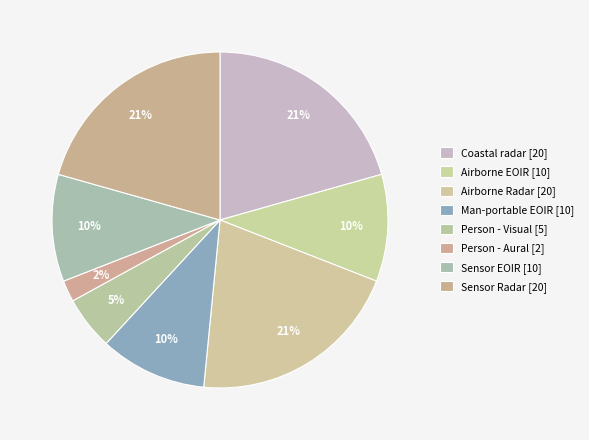

What percentage is the Person - Visual slice, to the nearest percent?

5%